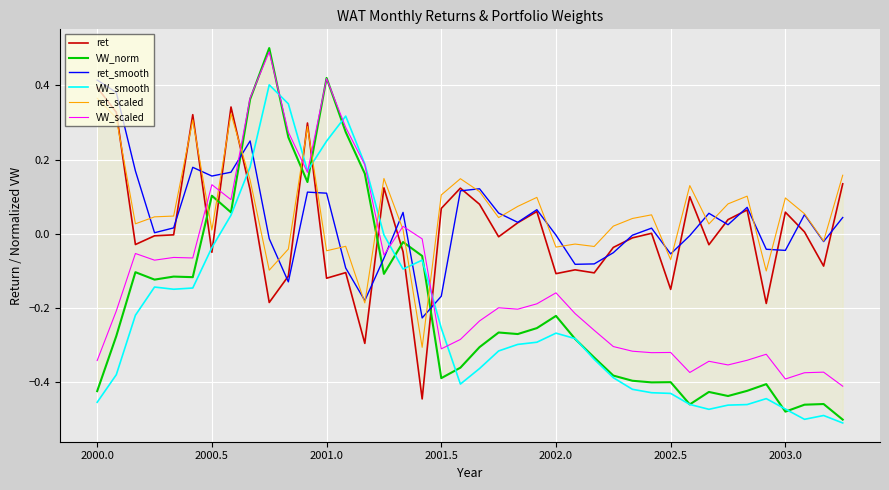

The VW_scaled series shows 0.7 at 2001.0. True or false?

False